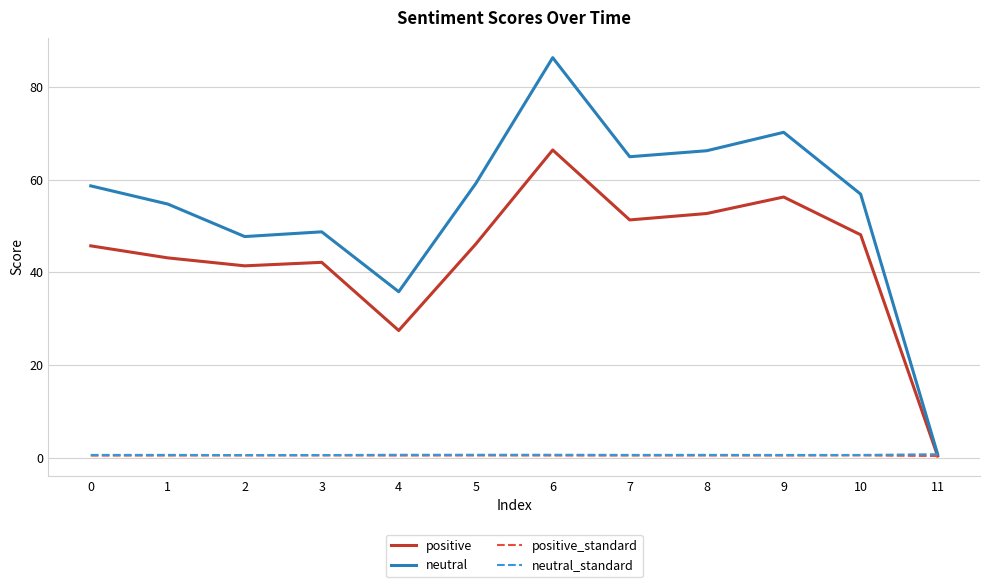

Which series has the widest spread of values?

neutral